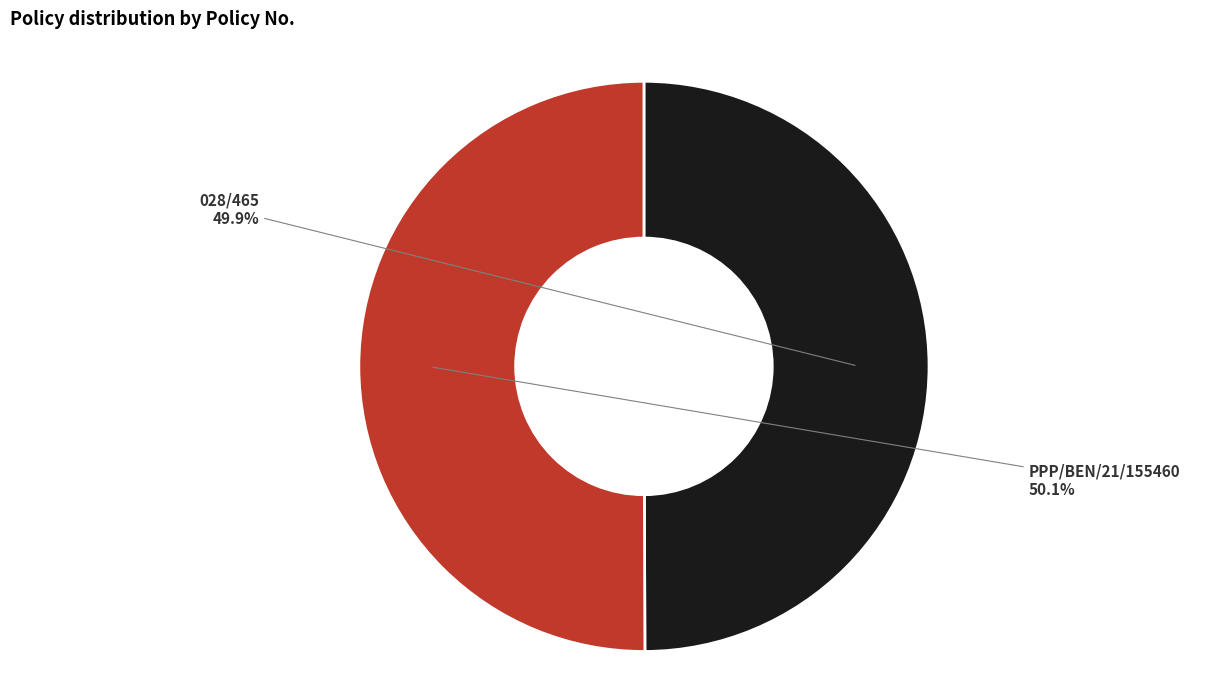

What is the ratio of the value at PPP/BEN/21/155460 to the value at 028/465?

1.0